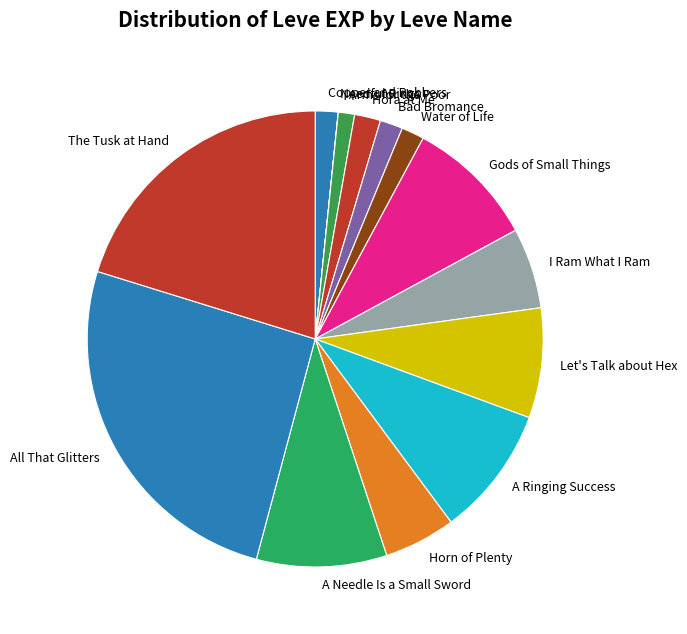

Does any single category account for the majority?

No